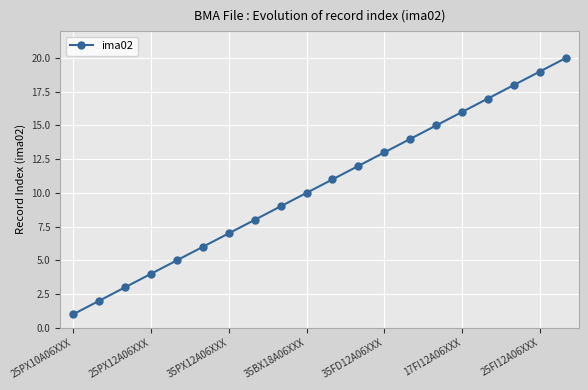

What is the smallest value displayed?

1